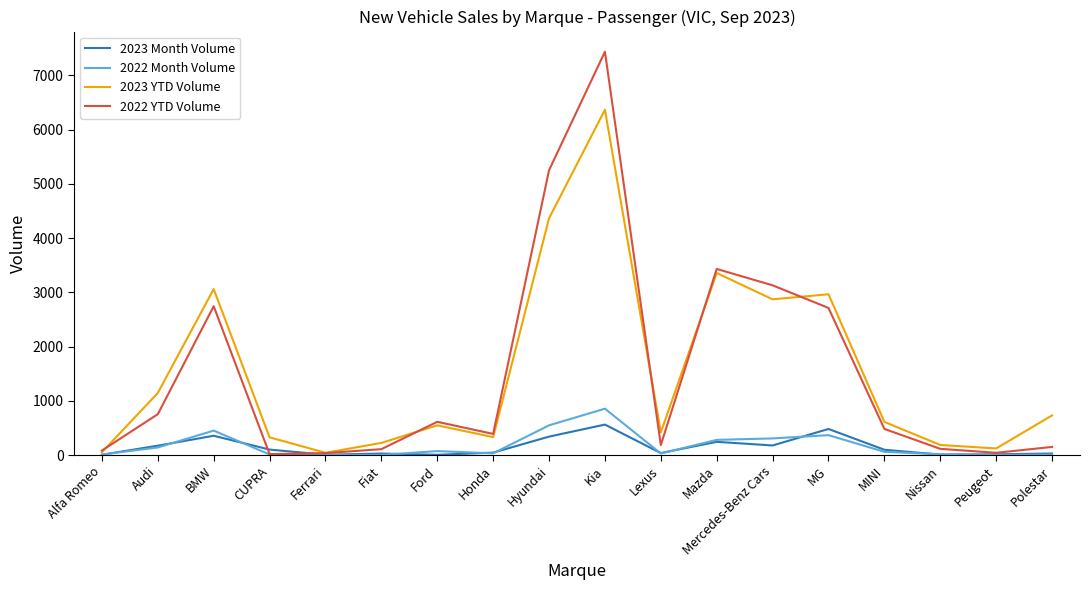

Which category has the highest value across all series?

Kia